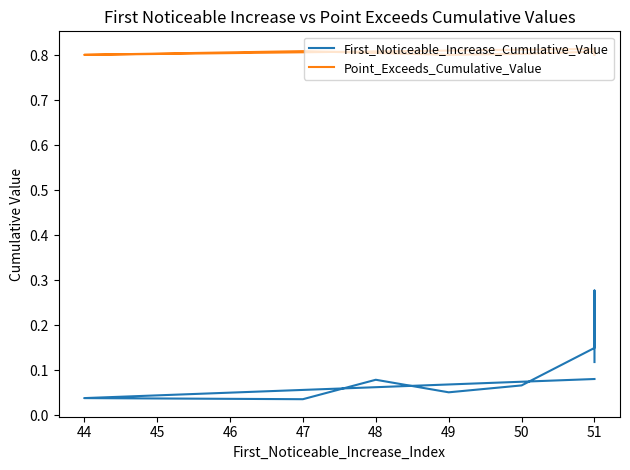

What is the sum of all First_Noticeable_Increase_Cumulative_Value values?

1.1